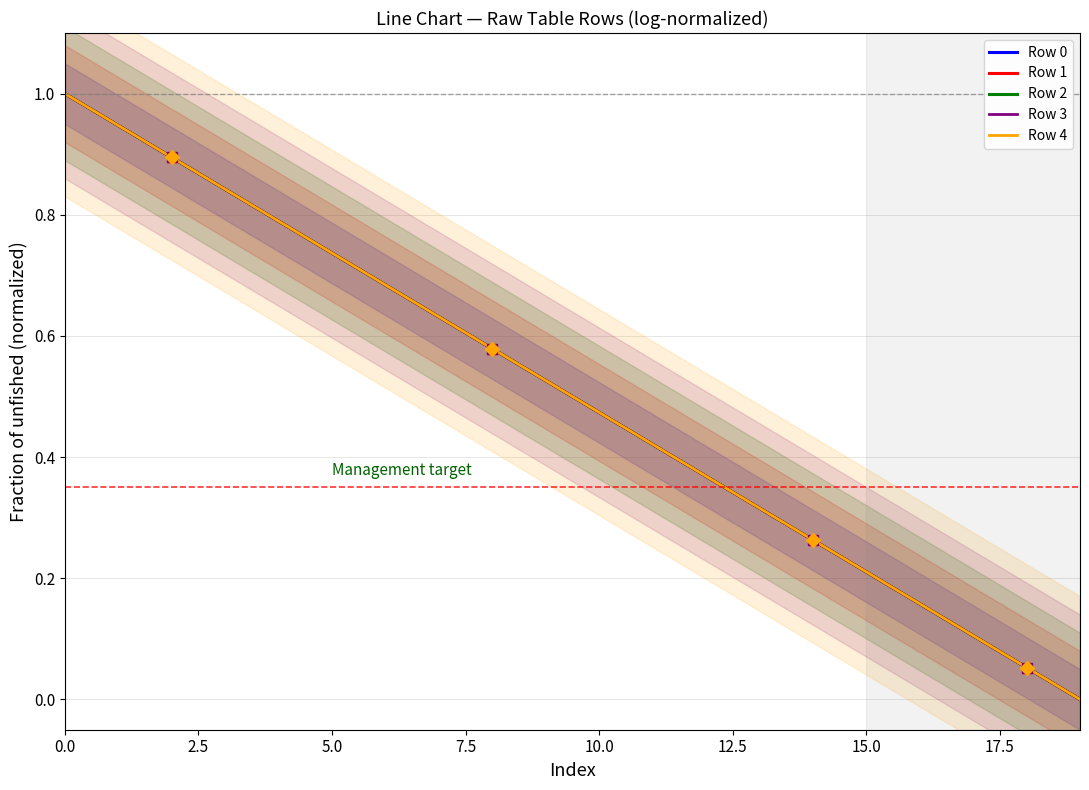

Rank the series at 13 from highest to lowest value.

Row 4, Row 3, Row 2, Row 1, Row 0